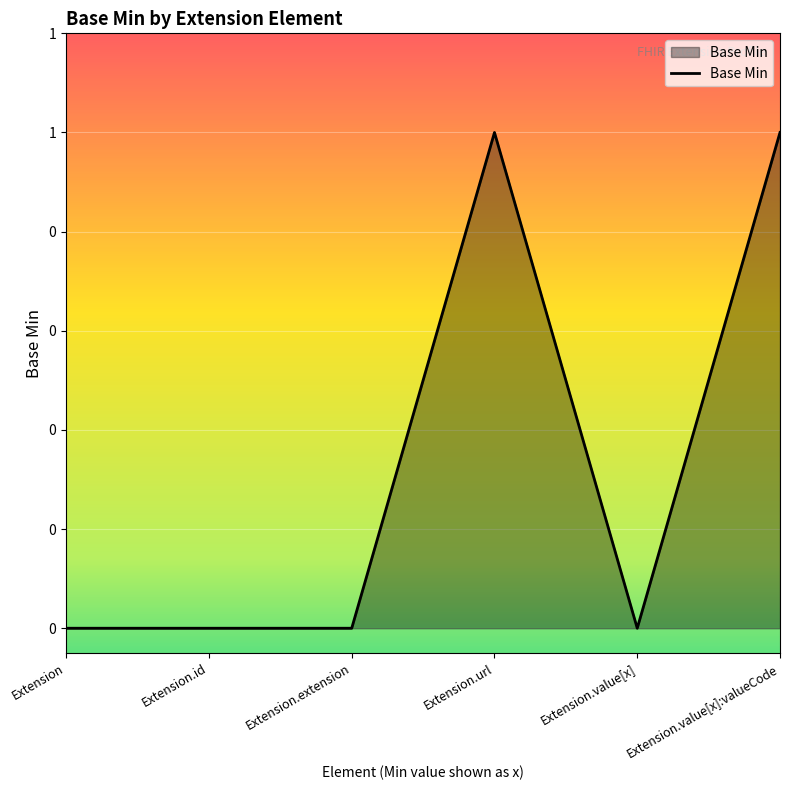

List the labels in order of value, smallest first.

Extension, Extension.id, Extension.extension, Extension.value[x], Extension.url, Extension.value[x]:valueCode